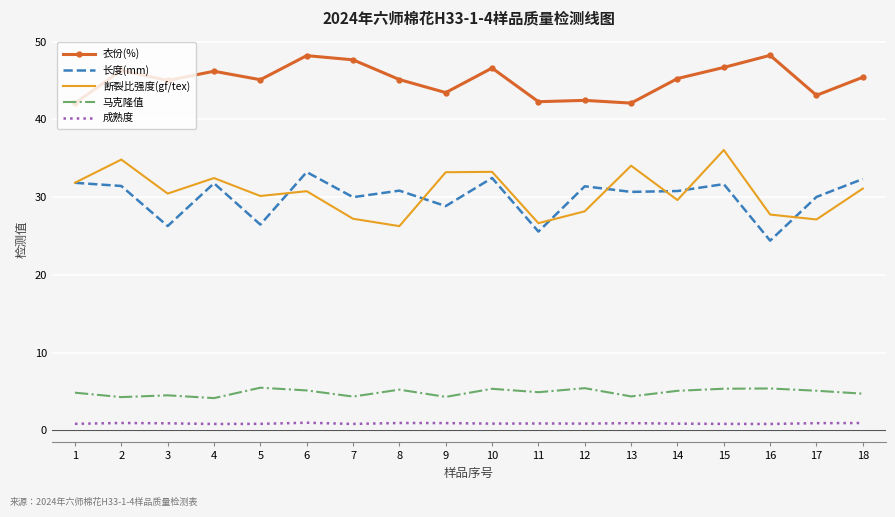

Count the number of categories in the chart.

18